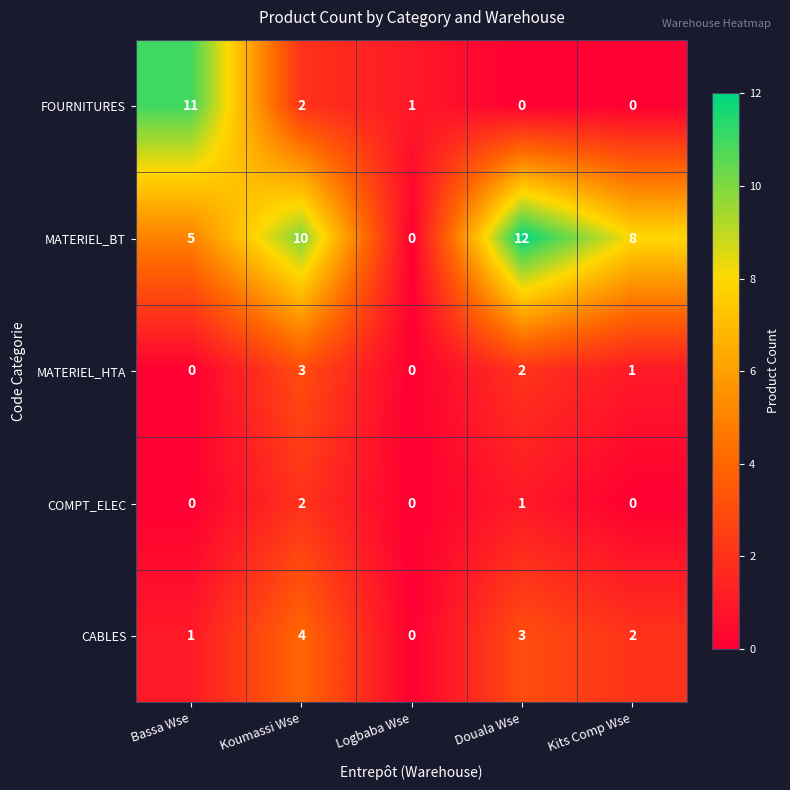

Which series has the largest range (max minus min)?

MATERIEL_BT